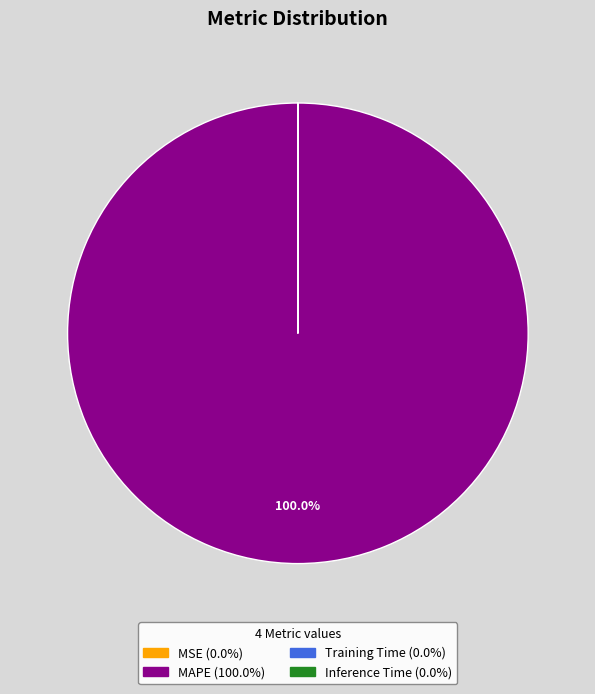

Does any single category account for the majority?

Yes